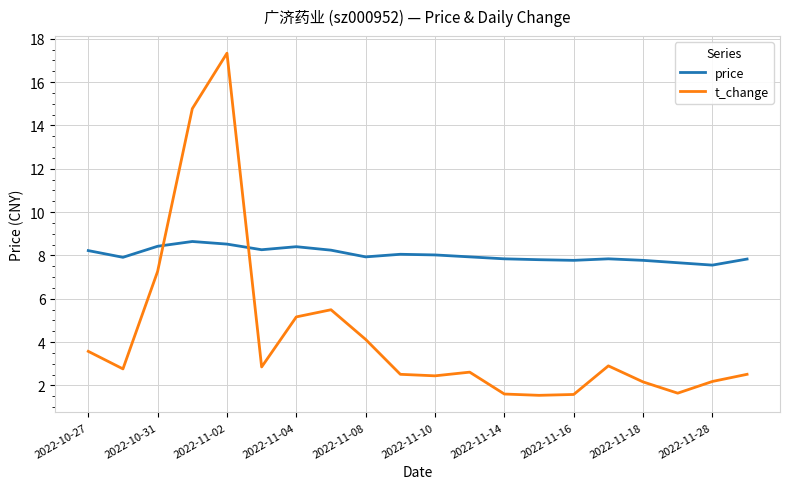

What is the minimum value shown in the chart?

1.5